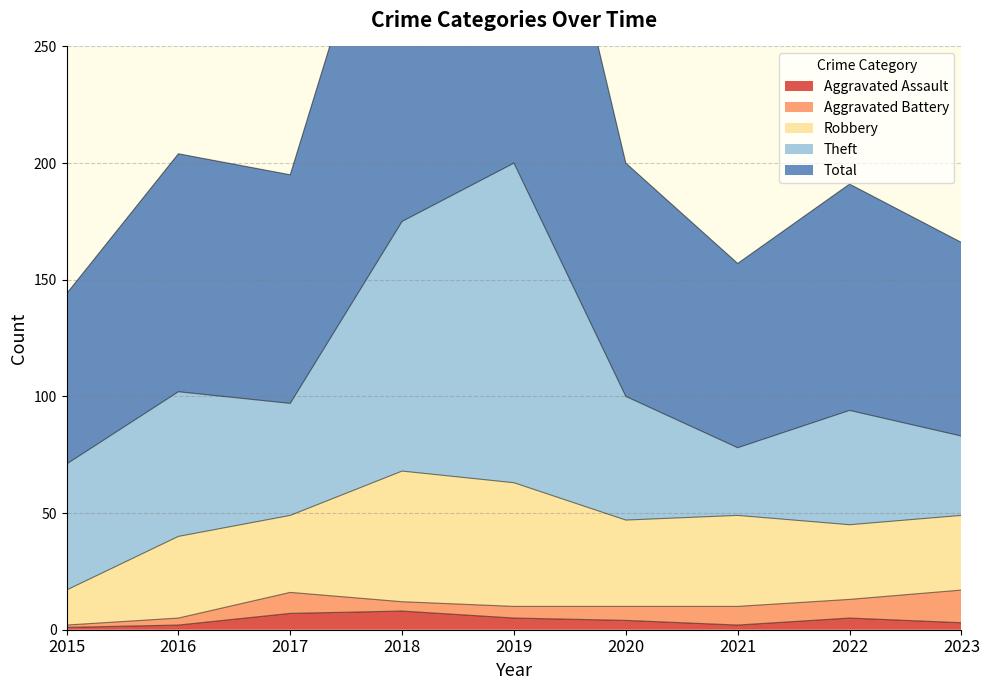

Reading right to left, transcribe all the data shown in this chart.

Aggravated Assault: 3	5	2	4	5	8	7	2	1
Aggravated Battery: 14	8	8	6	5	4	9	3	1
Robbery: 32	32	39	37	53	56	33	35	15
Theft: 34	49	29	53	137	107	48	62	54
Total: 83	97	79	100	202	176	98	102	73